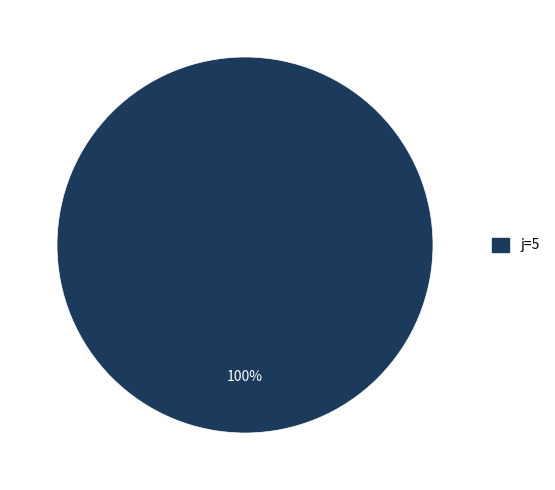

Is there a majority slice in this chart?

Yes